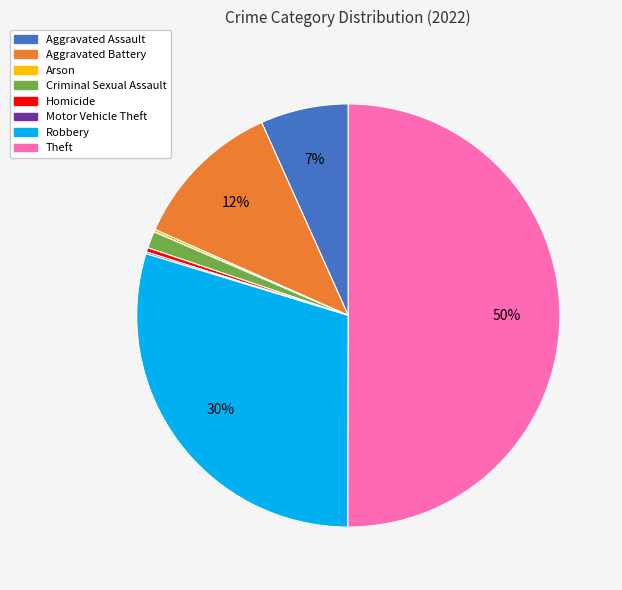

Which category accounts for the majority?

Theft